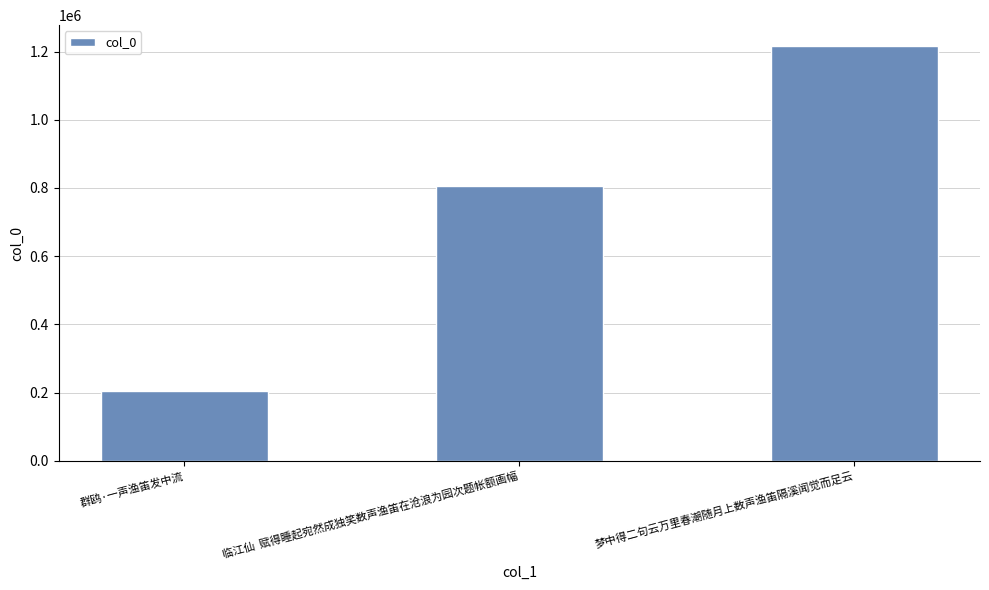

What position from the right is 群鸥·一声渔笛发中流?

3